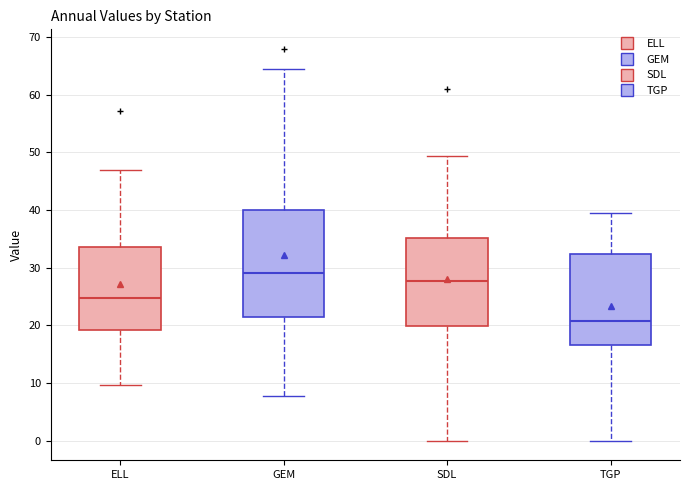

Where does the lower whisker of the box for TGP end on the y-axis? The values are not printed on the chart, so give them approximately, as read against the axis.

0